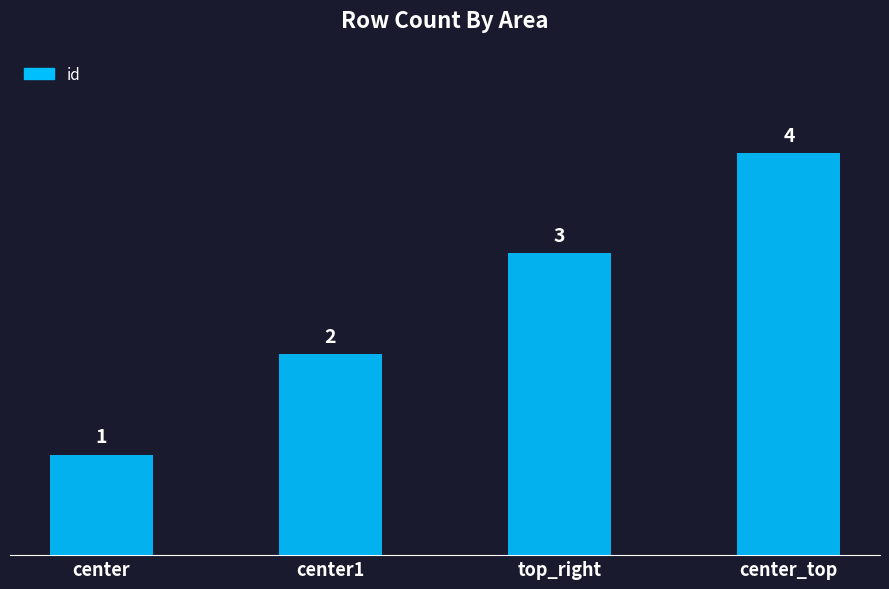

Count the values in the range 2 to 4.

3